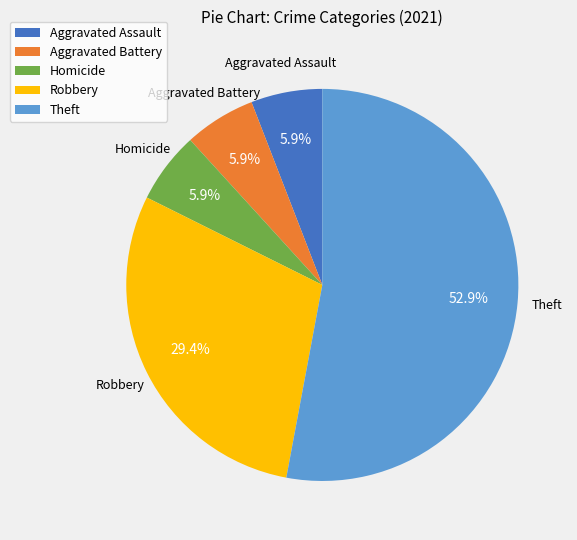

What percentage do Theft and Aggravated Assault together represent?

58.8%